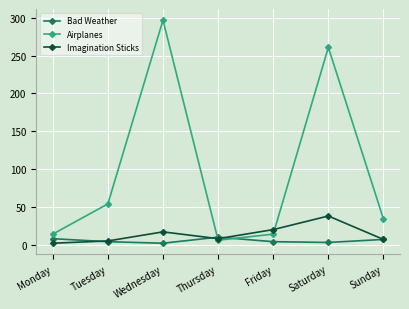

Where is the first local maximum for Bad Weather?

Thursday